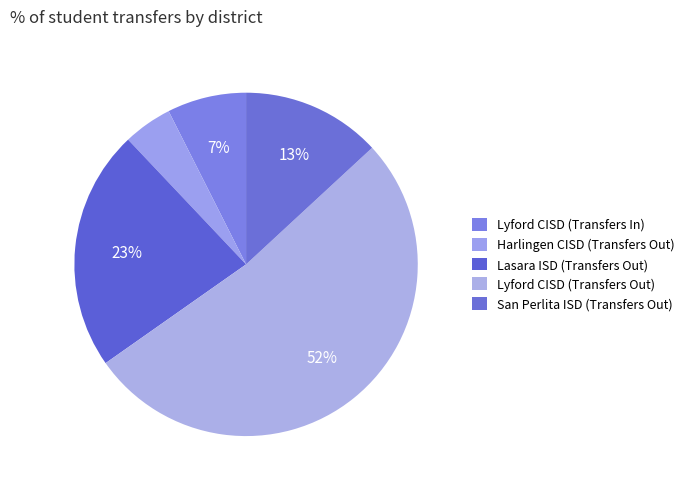

What percentage is the Lasara ISD (Transfers Out) slice, to the nearest percent?

23%